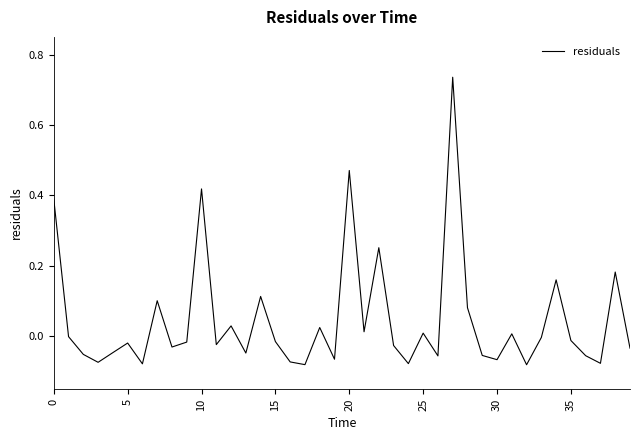

What is the difference between the maximum and minimum values?

0.8